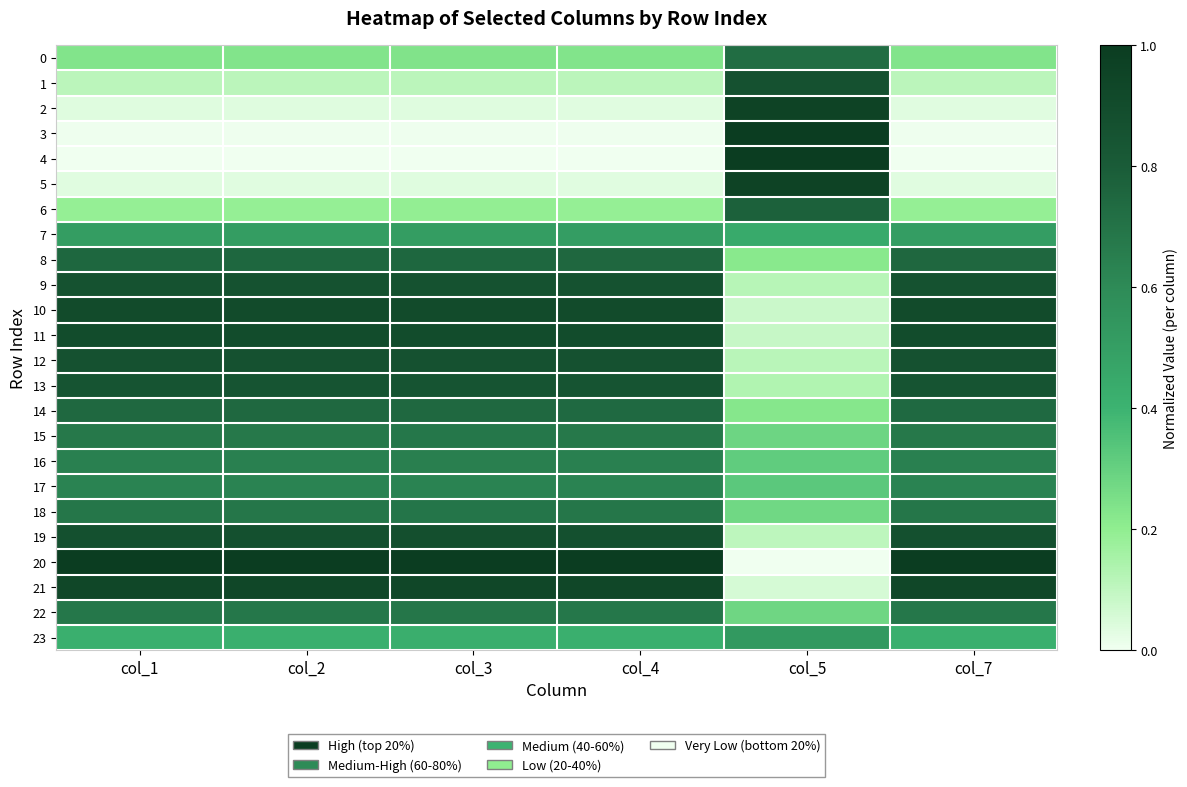

Reading left to right, list all the values displayed in this chart.

0: col_1=0.2	col_2=0.2	col_3=0.2	col_4=0.2	col_5=0.7	col_7=0.2
1: col_1=0.1	col_2=0.1	col_3=0.1	col_4=0.1	col_5=0.9	col_7=0.1
2: col_1=0.0	col_2=0.0	col_3=0.0	col_4=0.0	col_5=1.0	col_7=0.0
3: col_1=0.0	col_2=0.0	col_3=0.0	col_4=0.0	col_5=1.0	col_7=0.0
4: col_1=0.0	col_2=0.0	col_3=0.0	col_4=0.0	col_5=1.0	col_7=0.0
5: col_1=0.0	col_2=0.0	col_3=0.0	col_4=0.0	col_5=1.0	col_7=0.0
6: col_1=0.2	col_2=0.2	col_3=0.2	col_4=0.2	col_5=0.8	col_7=0.2
7: col_1=0.5	col_2=0.5	col_3=0.5	col_4=0.5	col_5=0.4	col_7=0.5
8: col_1=0.8	col_2=0.8	col_3=0.8	col_4=0.7	col_5=0.2	col_7=0.7
9: col_1=0.9	col_2=0.9	col_3=0.9	col_4=0.9	col_5=0.1	col_7=0.9
10: col_1=0.9	col_2=0.9	col_3=0.9	col_4=0.9	col_5=0.1	col_7=0.9
11: col_1=0.9	col_2=0.9	col_3=0.9	col_4=0.9	col_5=0.1	col_7=0.9
12: col_1=0.9	col_2=0.9	col_3=0.9	col_4=0.9	col_5=0.1	col_7=0.9
13: col_1=0.8	col_2=0.8	col_3=0.8	col_4=0.8	col_5=0.1	col_7=0.8
14: col_1=0.7	col_2=0.7	col_3=0.7	col_4=0.7	col_5=0.2	col_7=0.7
15: col_1=0.7	col_2=0.7	col_3=0.7	col_4=0.7	col_5=0.3	col_7=0.7
16: col_1=0.6	col_2=0.6	col_3=0.6	col_4=0.6	col_5=0.3	col_7=0.6
17: col_1=0.6	col_2=0.6	col_3=0.6	col_4=0.6	col_5=0.3	col_7=0.6
18: col_1=0.7	col_2=0.7	col_3=0.7	col_4=0.7	col_5=0.3	col_7=0.7
19: col_1=0.9	col_2=0.9	col_3=0.9	col_4=0.9	col_5=0.1	col_7=0.9
20: col_1=1.0	col_2=1.0	col_3=1.0	col_4=1.0	col_5=0.0	col_7=1.0
21: col_1=0.9	col_2=0.9	col_3=0.9	col_4=0.9	col_5=0.1	col_7=0.9
22: col_1=0.7	col_2=0.7	col_3=0.7	col_4=0.7	col_5=0.3	col_7=0.7
23: col_1=0.4	col_2=0.4	col_3=0.4	col_4=0.4	col_5=0.5	col_7=0.4